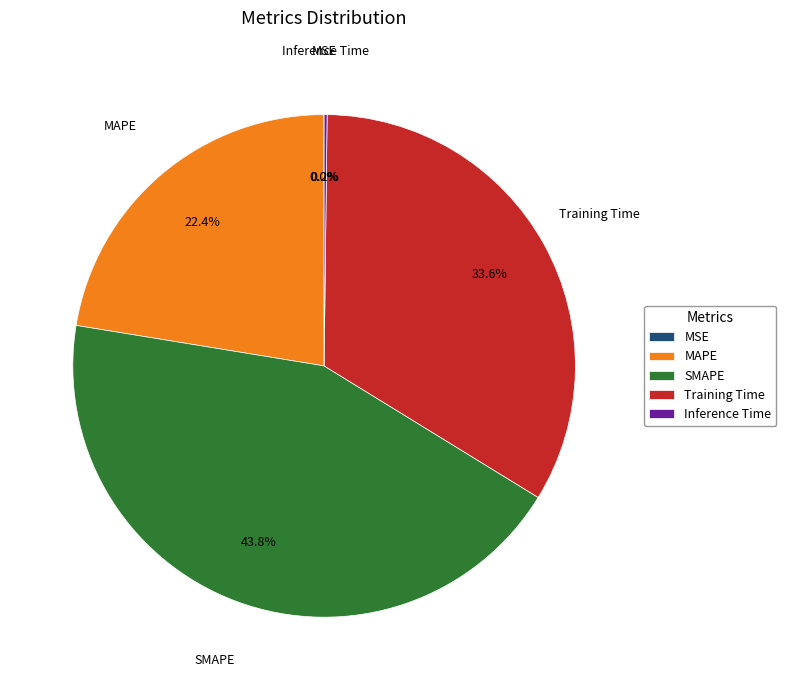

Approximately how many times larger is the value at SMAPE compared to Training Time?

1.3